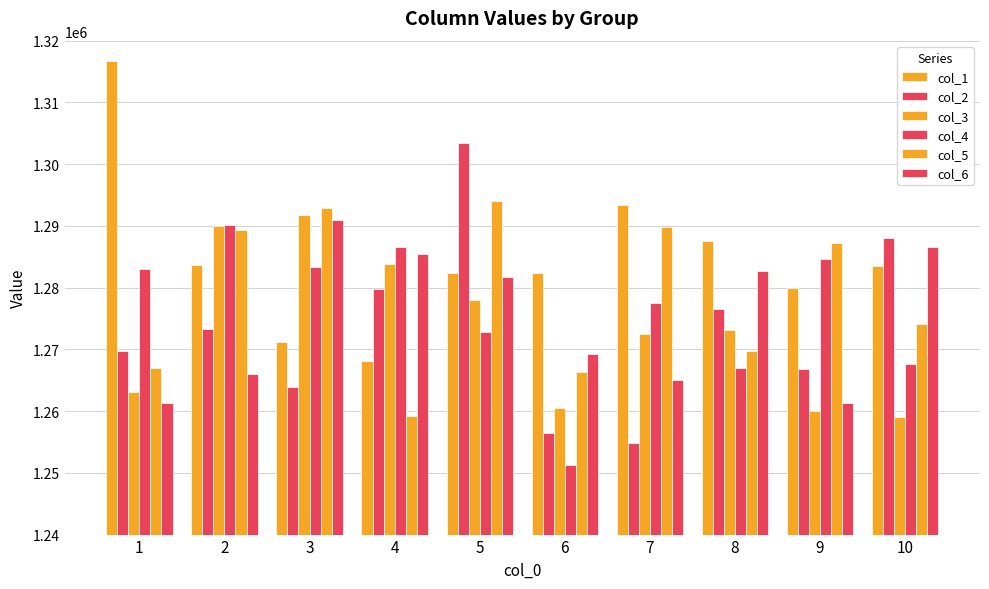

How many values in the col_4 series are below 1283083?

5